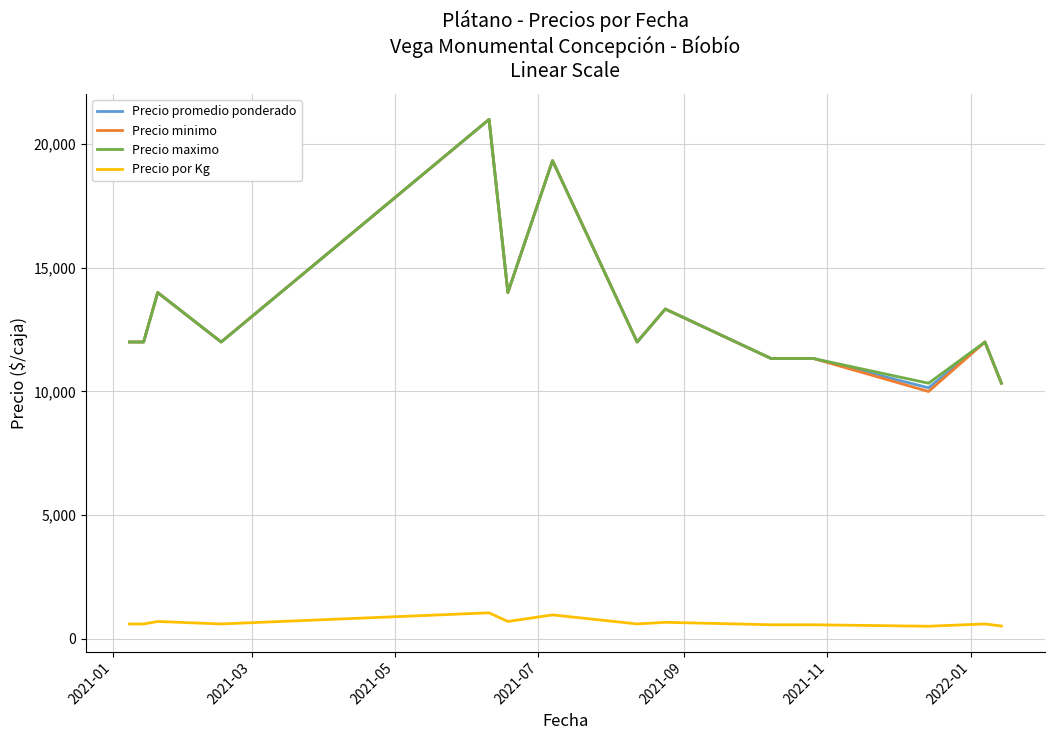

What are all the series names shown in the legend?

Precio promedio ponderado, Precio minimo, Precio maximo, Precio por Kg